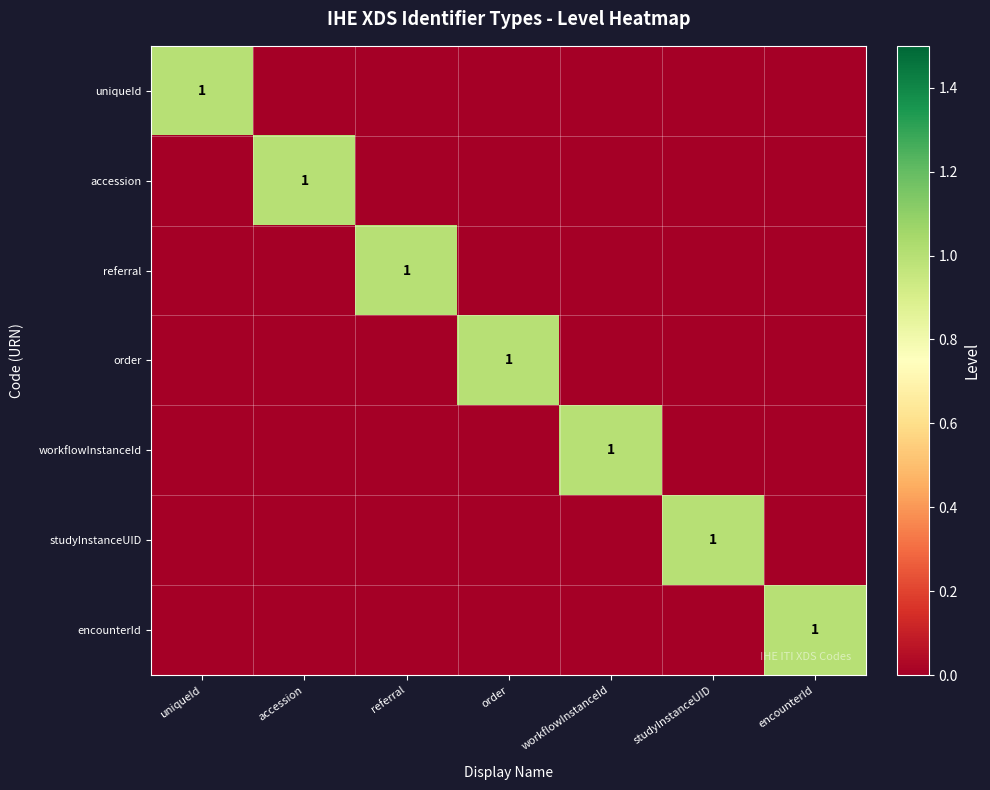

The value of uniqueId at uniqueId is 1. True or false?

True